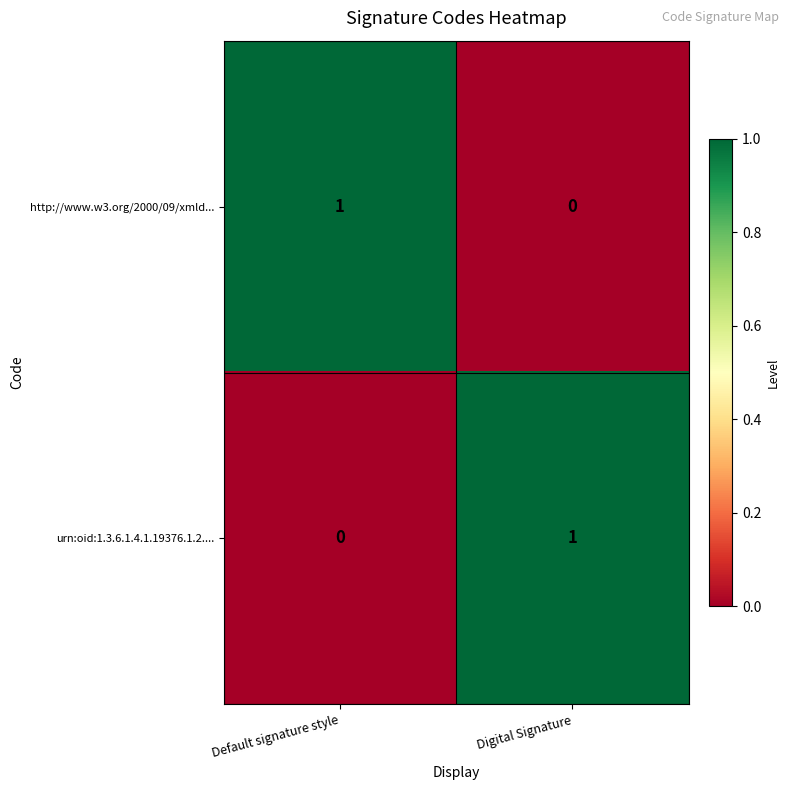

How many series are shown in this chart?

2